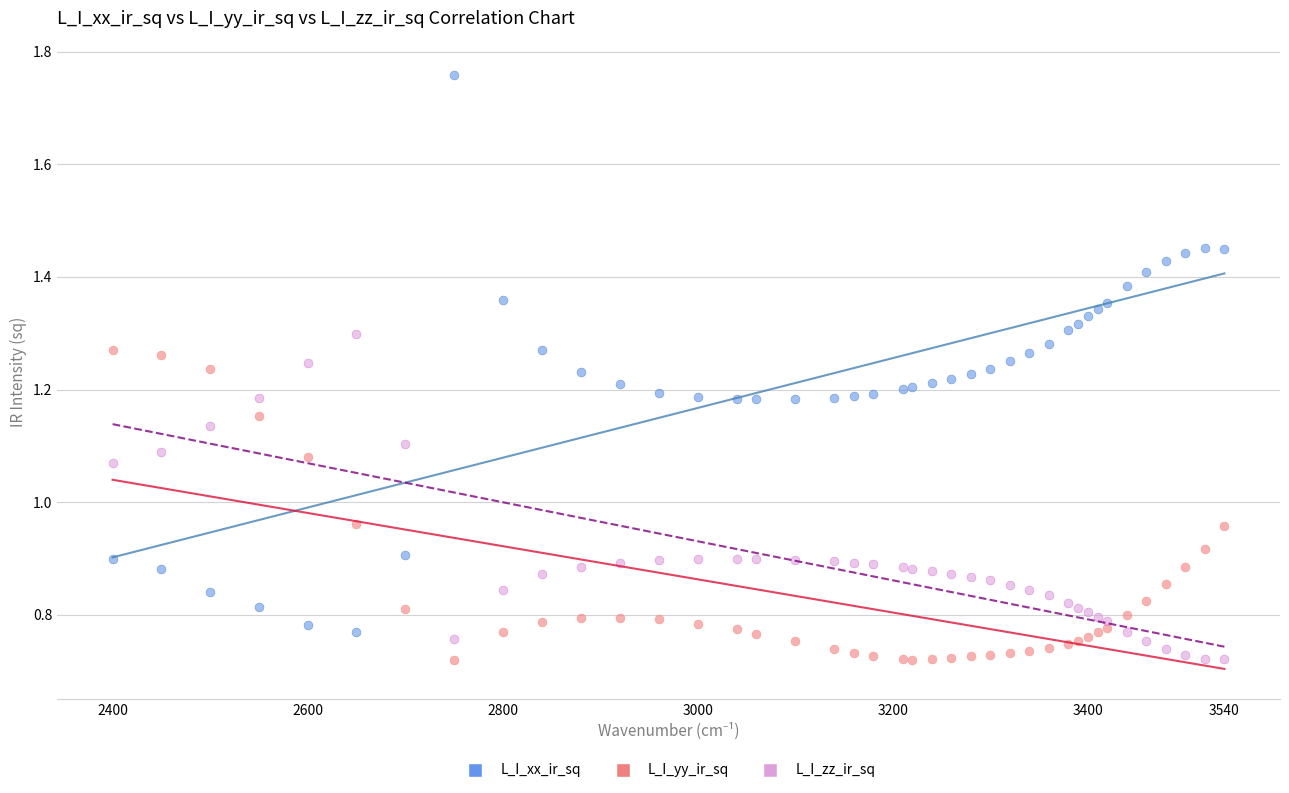

Which series reaches the maximum Y coordinate?

L_I_xx_ir_sq